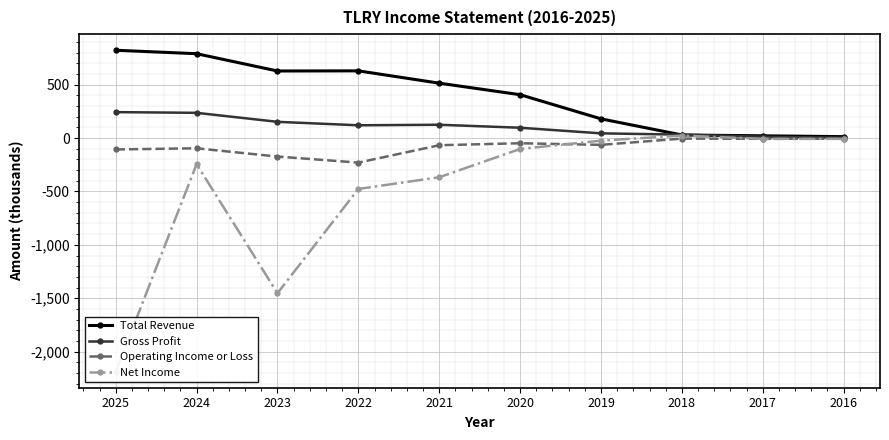

True or false: Gross Profit has a value of 19.5 at 2019.

False